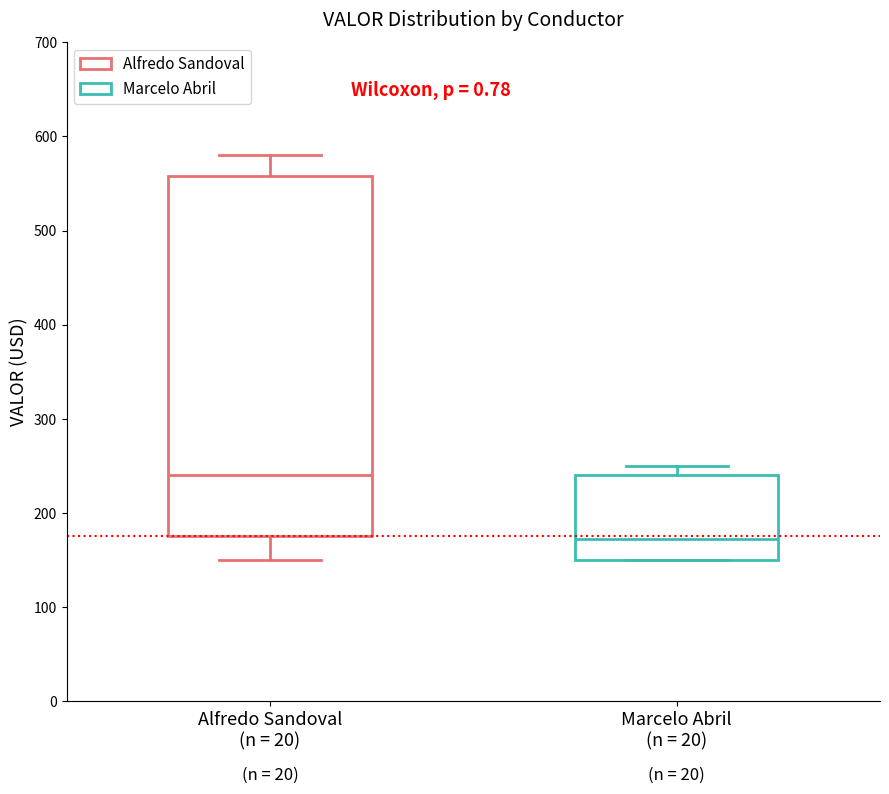

Where is the upper edge of the box for Marcelo Abril (n = 20) on the y-axis? The values are not printed on the chart, so give them approximately, as read against the axis.

240